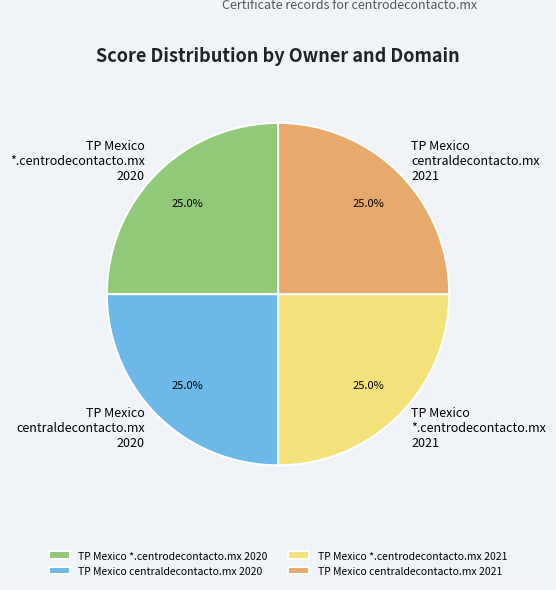

What is the ratio of the value at TP Mexico centraldecontacto.mx 2021 to the value at TP Mexico *.centrodecontacto.mx 2020?

1.0